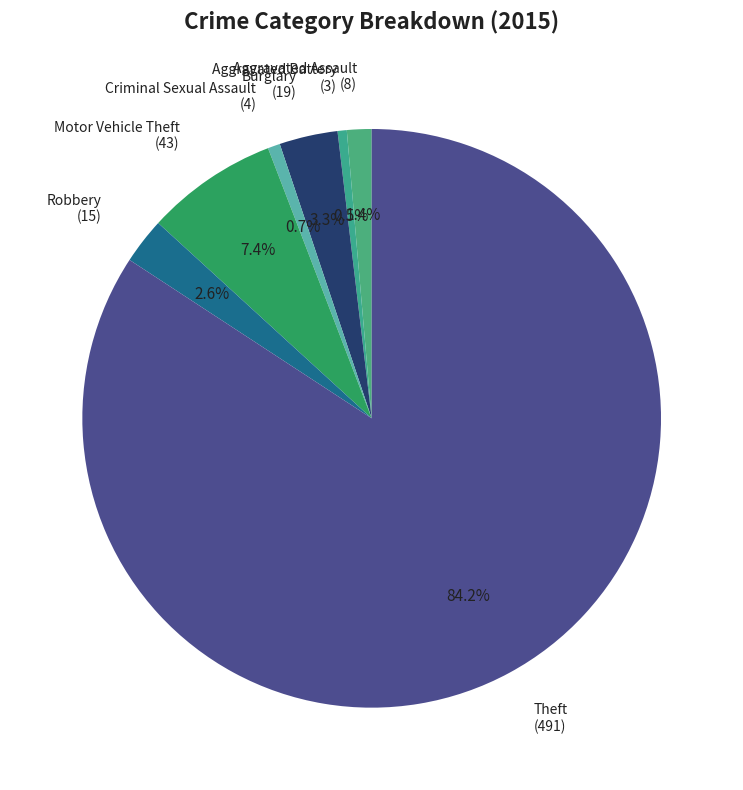

What percentage is NOT represented by Robbery (15)?

97.4%